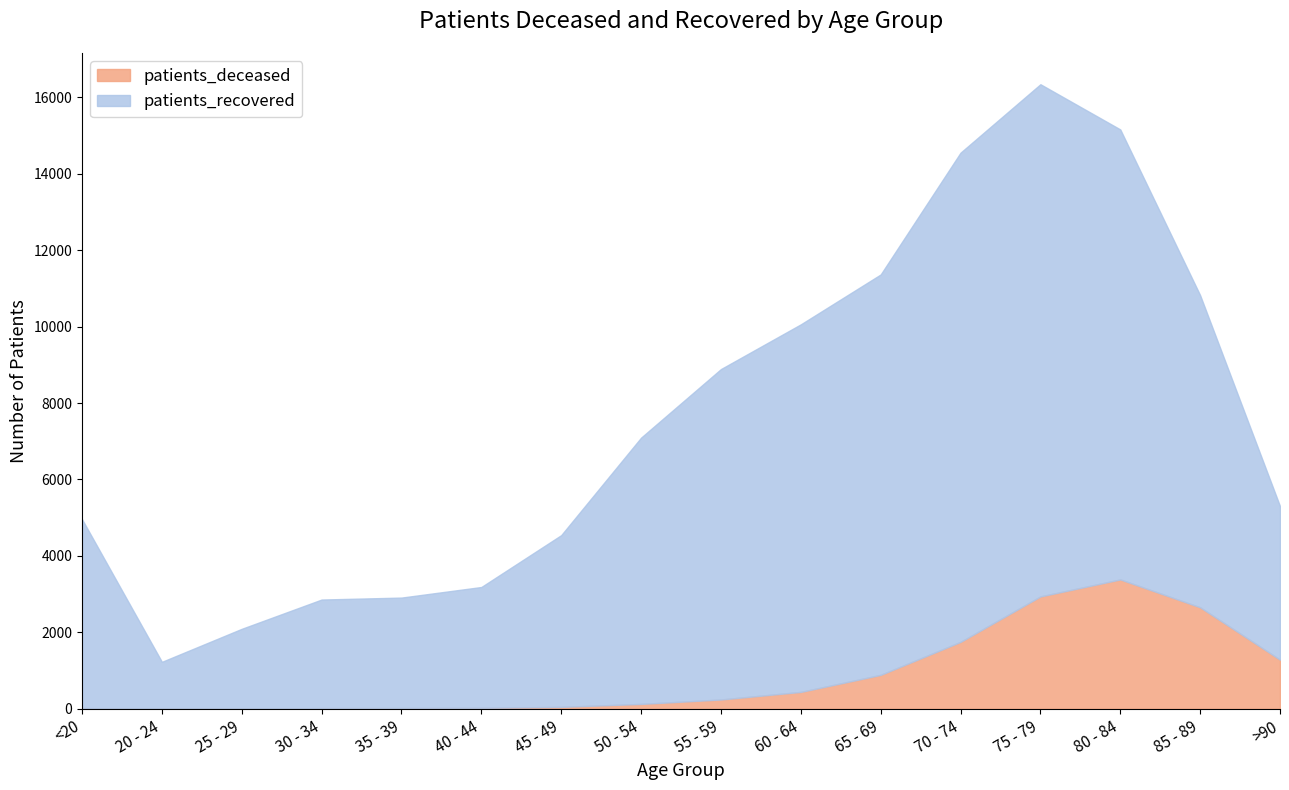

At which category does patients_deceased reach its first local valley?

25 - 29